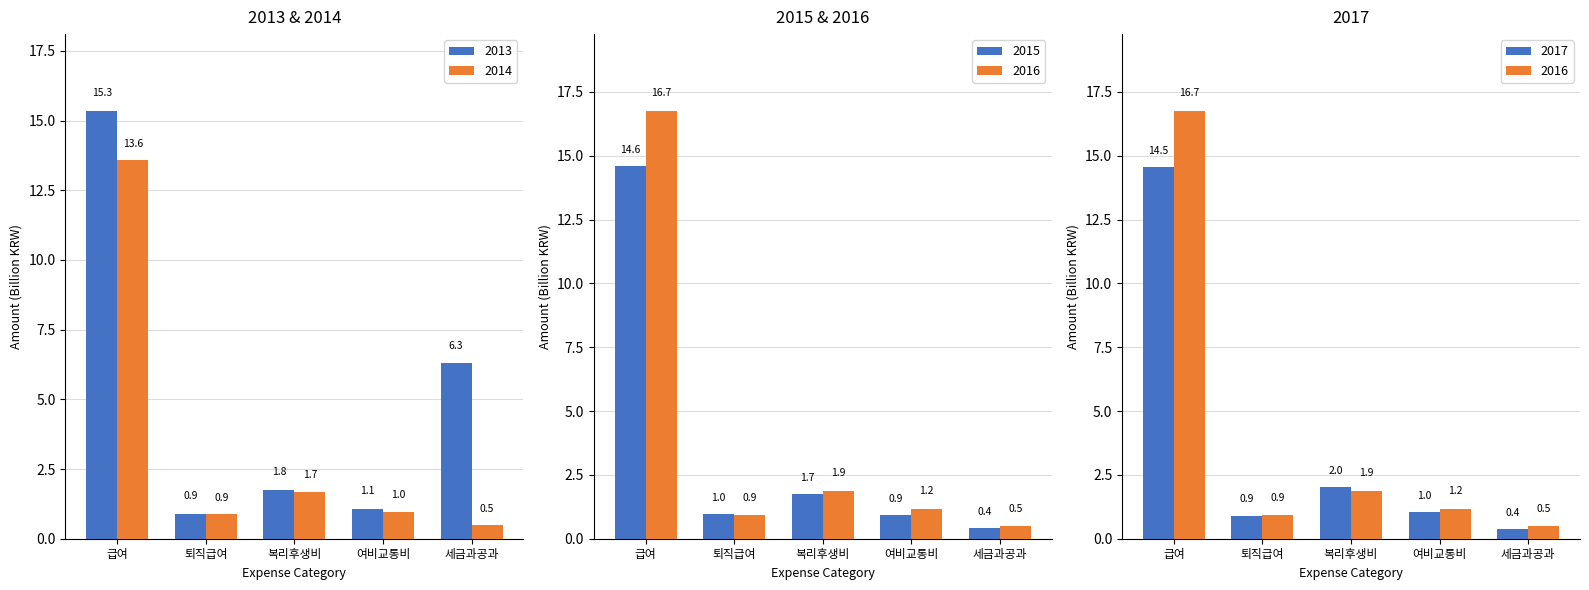

The value of 20140101-20141231 at 복리후생비 is 2.6. True or false?

False